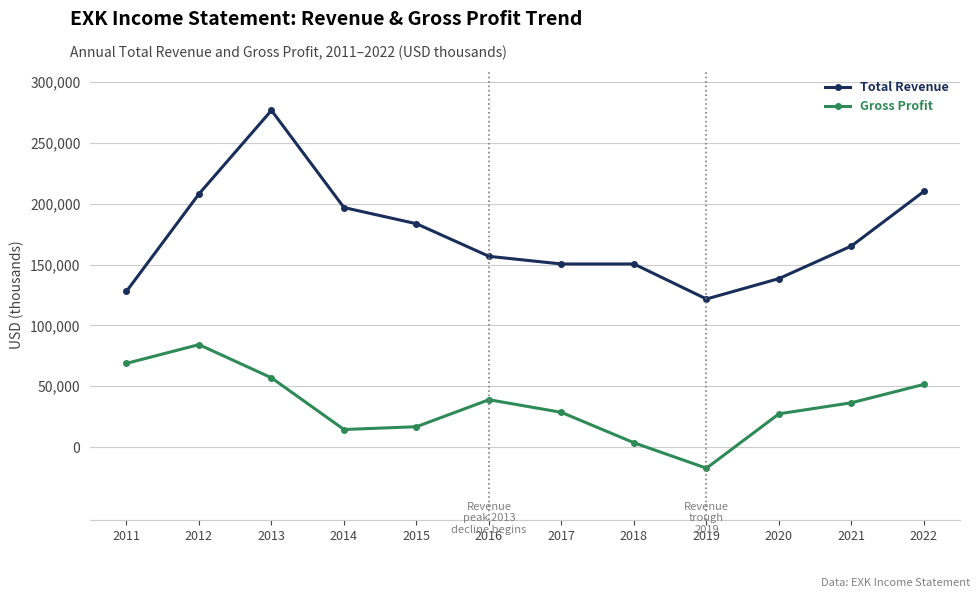

How many interior local peaks does the Gross Profit series have?

2